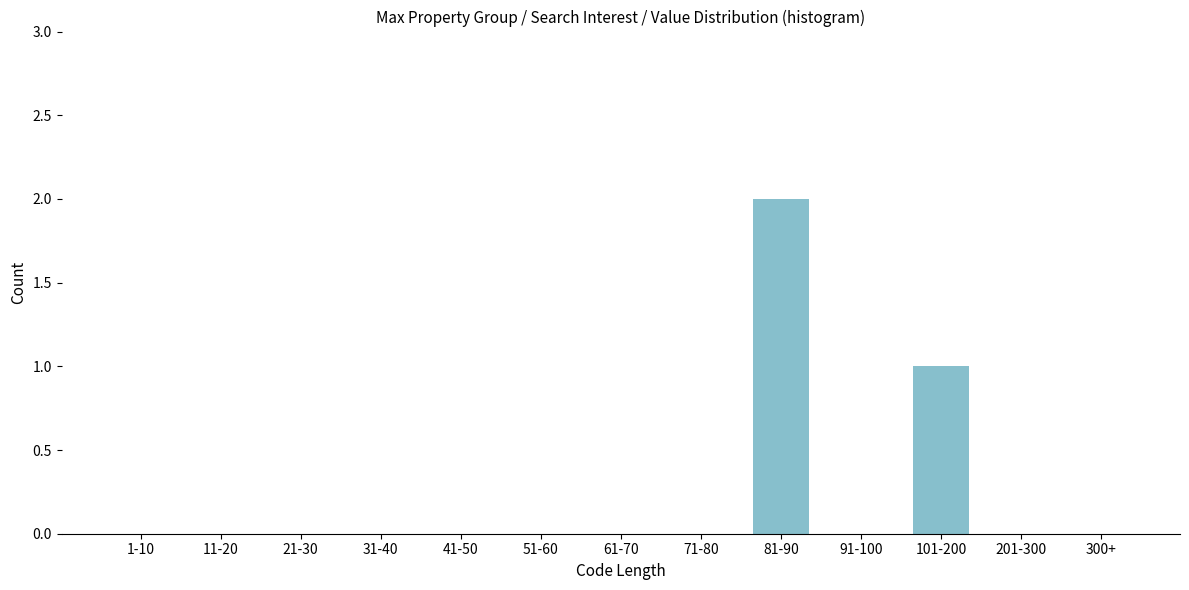

Reading left to right, what are all the values shown in this chart?

1-10=0	11-20=0	21-30=0	31-40=0	41-50=0	51-60=0	61-70=0	71-80=0	81-90=2	91-100=0	101-200=1	201-300=0	300+=0